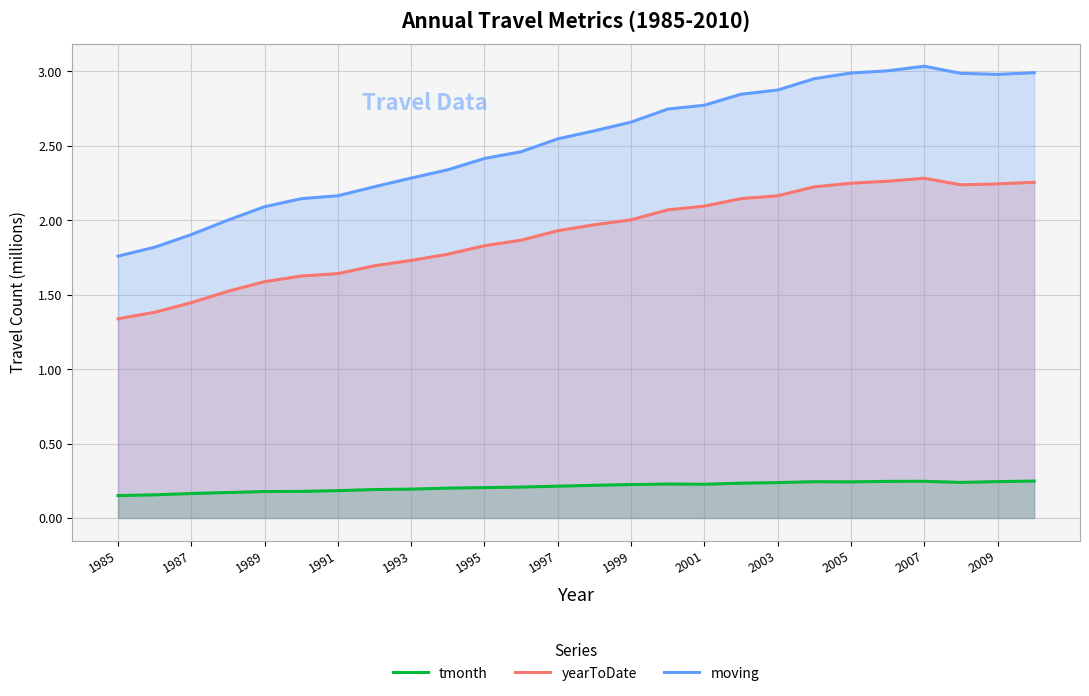

The moving series shows 2.4 at 1995. True or false?

True